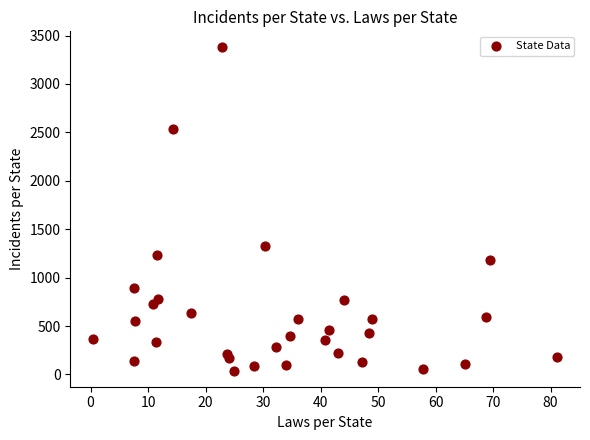

What Y value in the scatter plot is closest to 1708?

1331